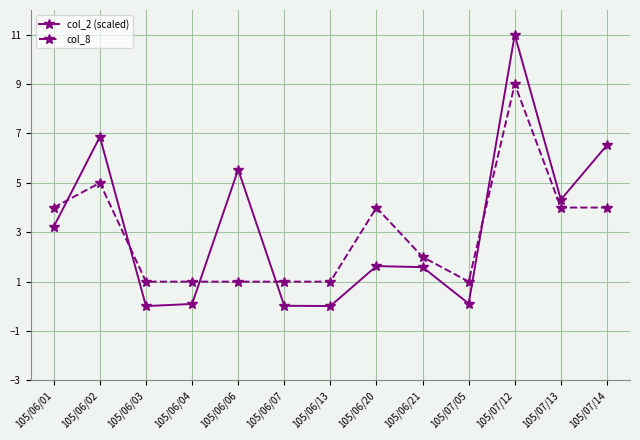

How many lines are shown in the chart?

2